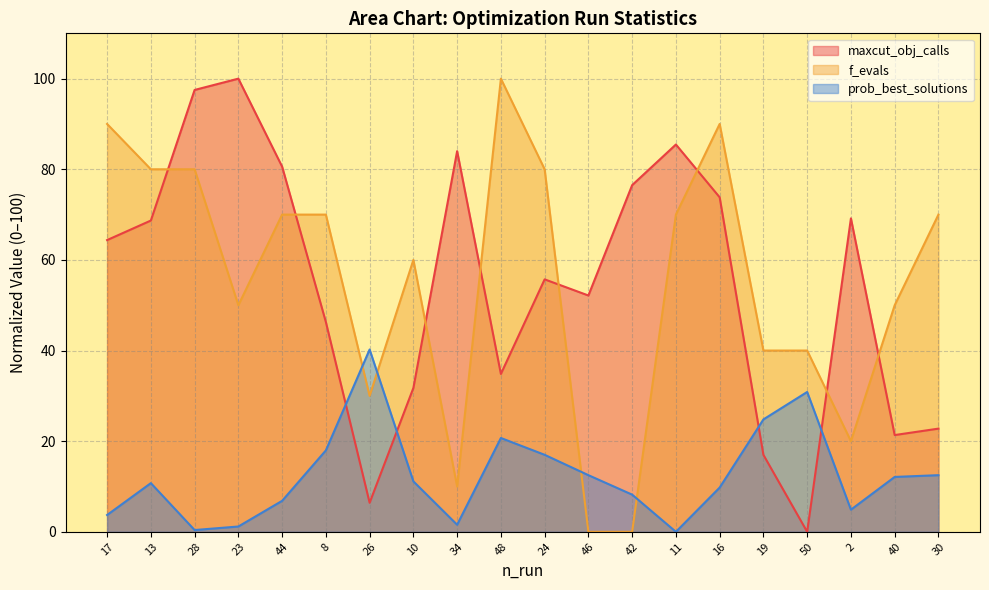

Reading left to right, list all the values displayed in this chart.

maxcut_obj_calls: 17=64.4	13=68.7	28=97.5	23=100.0	44=80.6	8=46.3	26=6.4	10=31.7	34=84.0	48=34.8	24=55.7	46=52.1	42=76.5	11=85.5	16=73.8	19=17.0	50=0.0	2=69.2	40=21.4	30=22.8
f_evals: 17=90.0	13=80.0	28=80.0	23=50.0	44=70.0	8=70.0	26=30.0	10=60.0	34=10.0	48=100.0	24=80.0	46=0.0	42=0.0	11=70.0	16=90.0	19=40.0	50=40.0	2=20.0	40=50.0	30=70.0
prob_best_solutions: 17=3.7	13=10.7	28=0.4	23=1.2	44=6.8	8=18.0	26=40.2	10=11.1	34=1.6	48=20.7	24=17.0	46=12.5	42=8.2	11=0.0	16=9.8	19=24.8	50=30.9	2=4.9	40=12.1	30=12.5